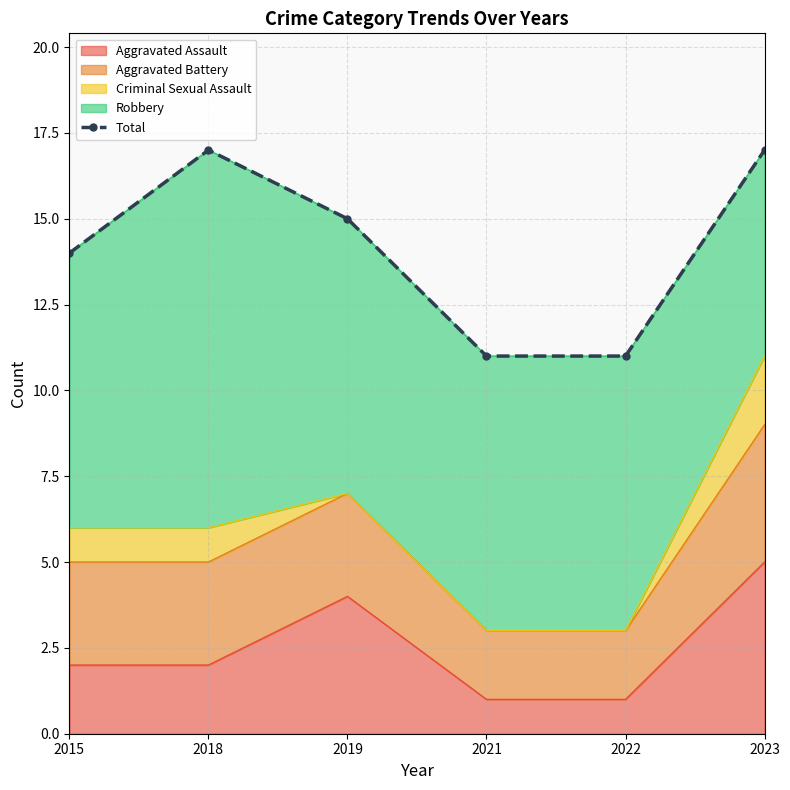

Reading left to right, transcribe all the data shown in this chart.

2015=14	2018=17	2019=15	2021=11	2022=11	2023=17